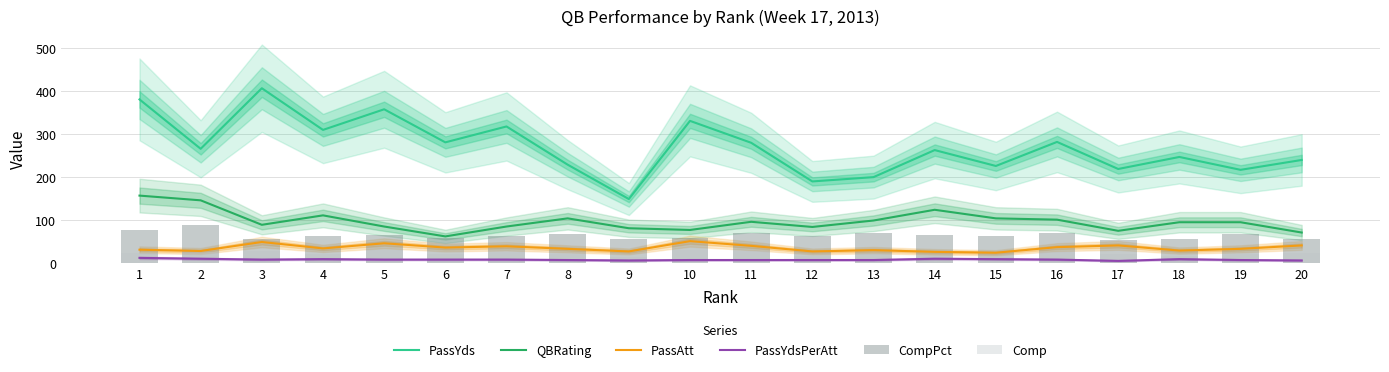

What is the total value across all series at 17?

416